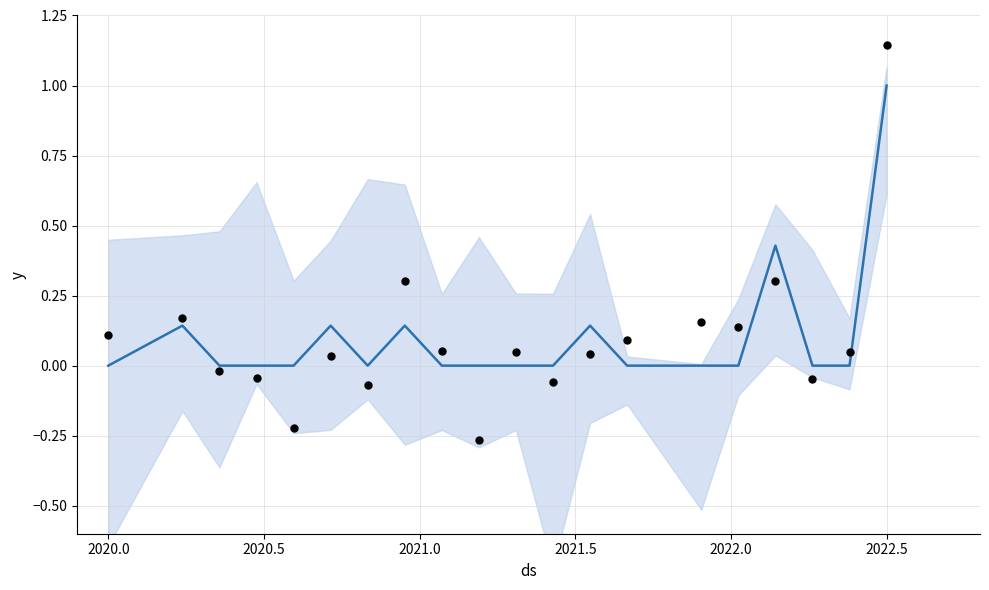

Which series contains the highest Y value?

observed